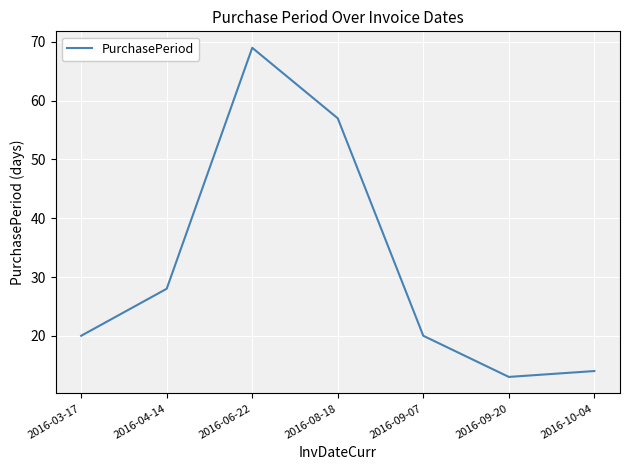

The chart shows a value of 7 at 2016-03-17. True or false?

False